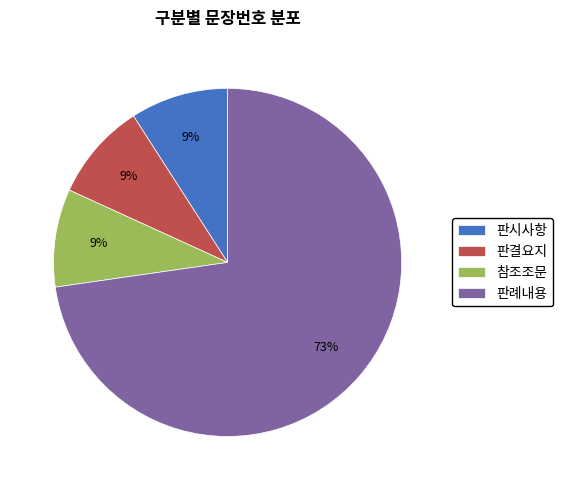

To the nearest percent, what portion does 판례내용 represent?

73%